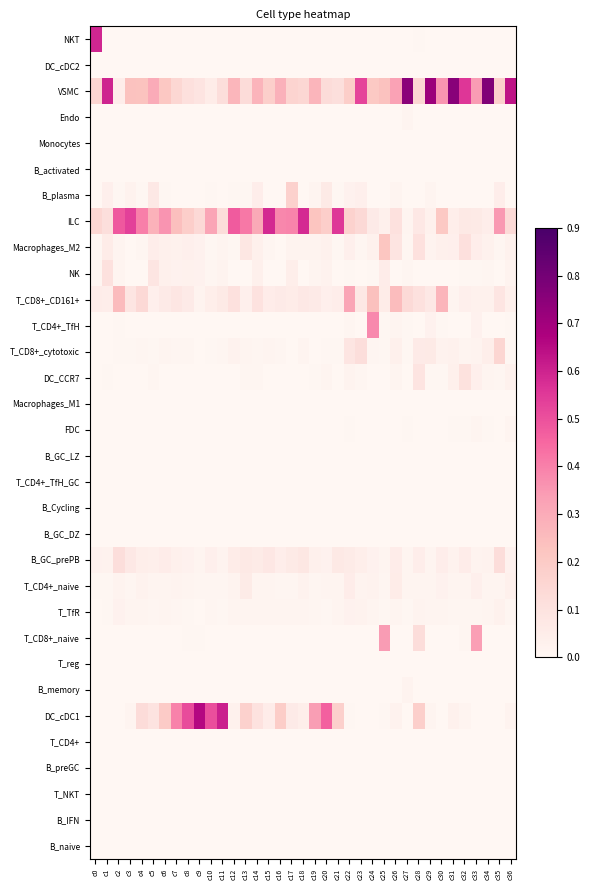

What is the spread (max minus min) of values at c33?

0.3